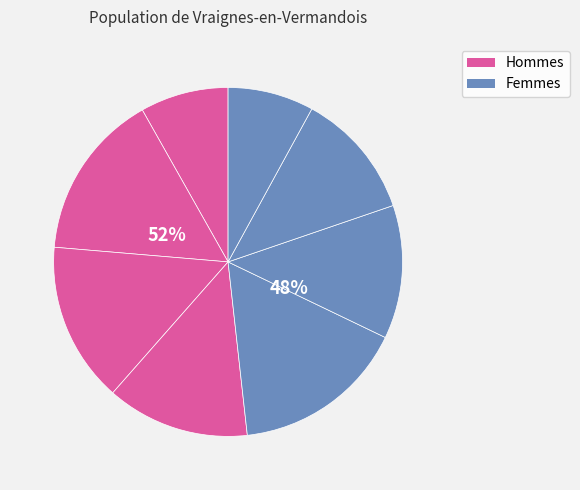

How much of the chart is everything except H?

92.0%